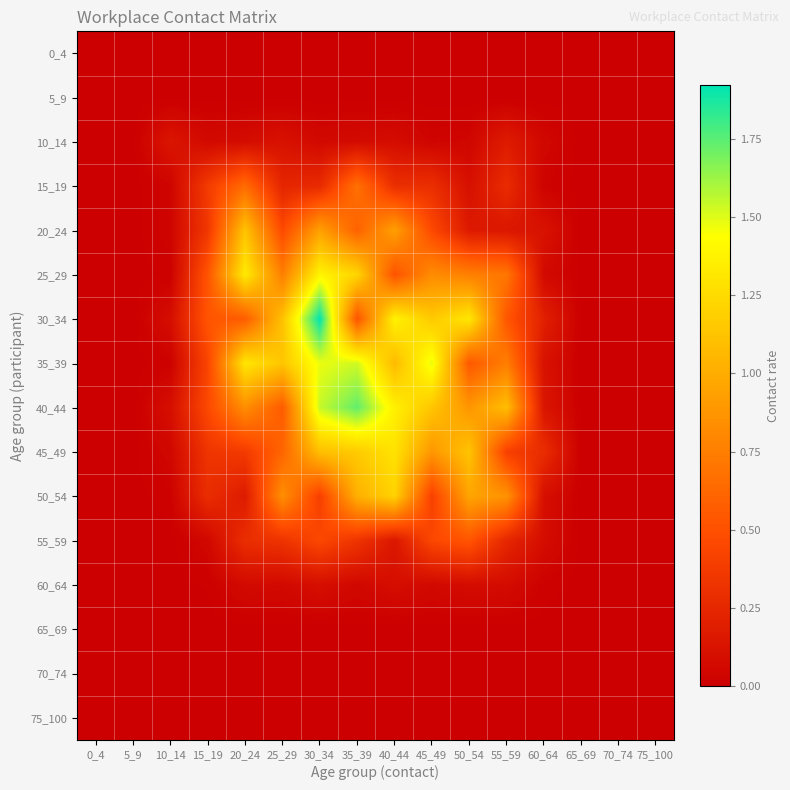

List the series in order of their peak value, lowest first.

0_4, 5_9, 65_69, 70_74, 75_100, 60_64, 10_14, 55_59, 15_19, 20_24, 50_54, 45_49, 25_29, 35_39, 40_44, 30_34